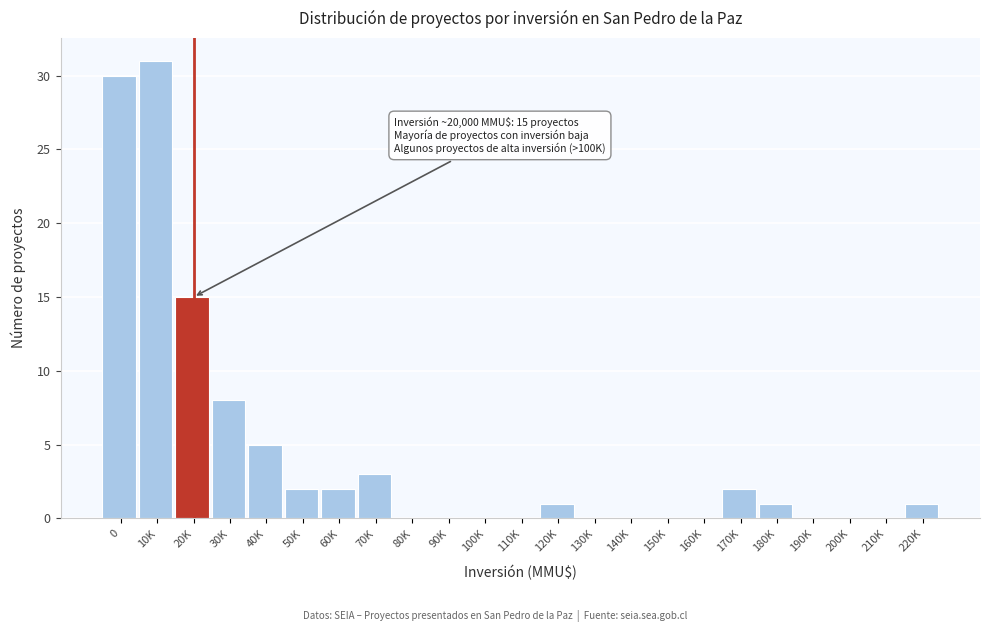

Reading left to right, list all the values displayed in this chart.

0=30	10K=31	20K=15	30K=8	40K=5	50K=2	60K=2	70K=3	80K=0	90K=0	100K=0	110K=0	120K=1	130K=0	140K=0	150K=0	160K=0	170K=2	180K=1	190K=0	200K=0	210K=0	220K=1